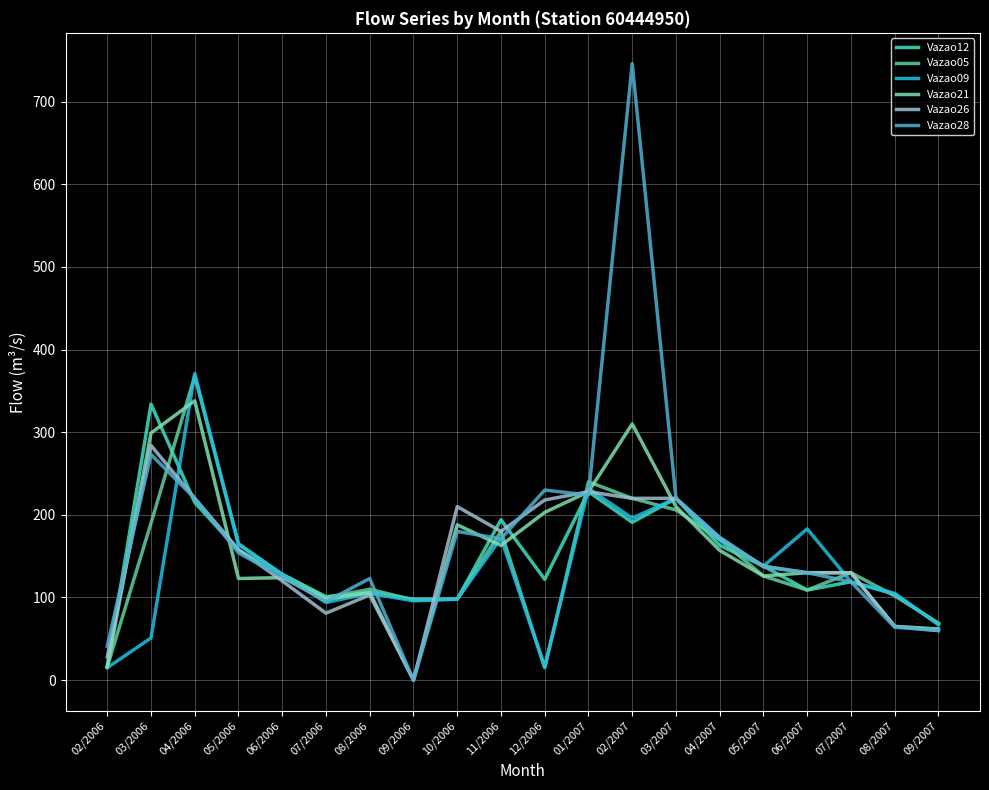

What is the label of the 20th point from the left?

09/2007